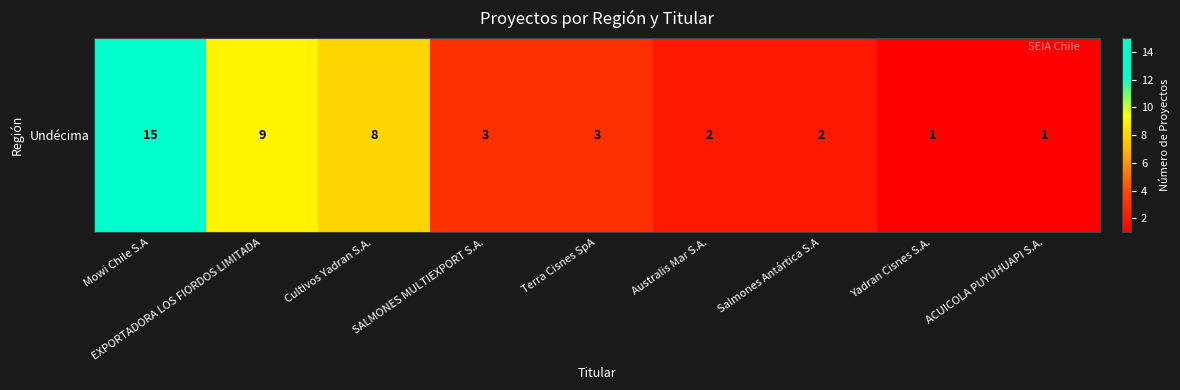

The chart shows a value of 2 at Yadran Cisnes S.A.. True or false?

False